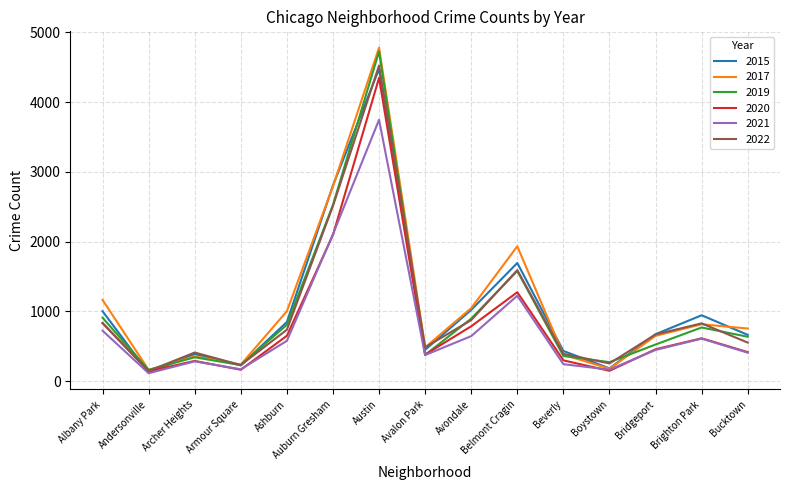

Which series has the largest total across all categories?

2017